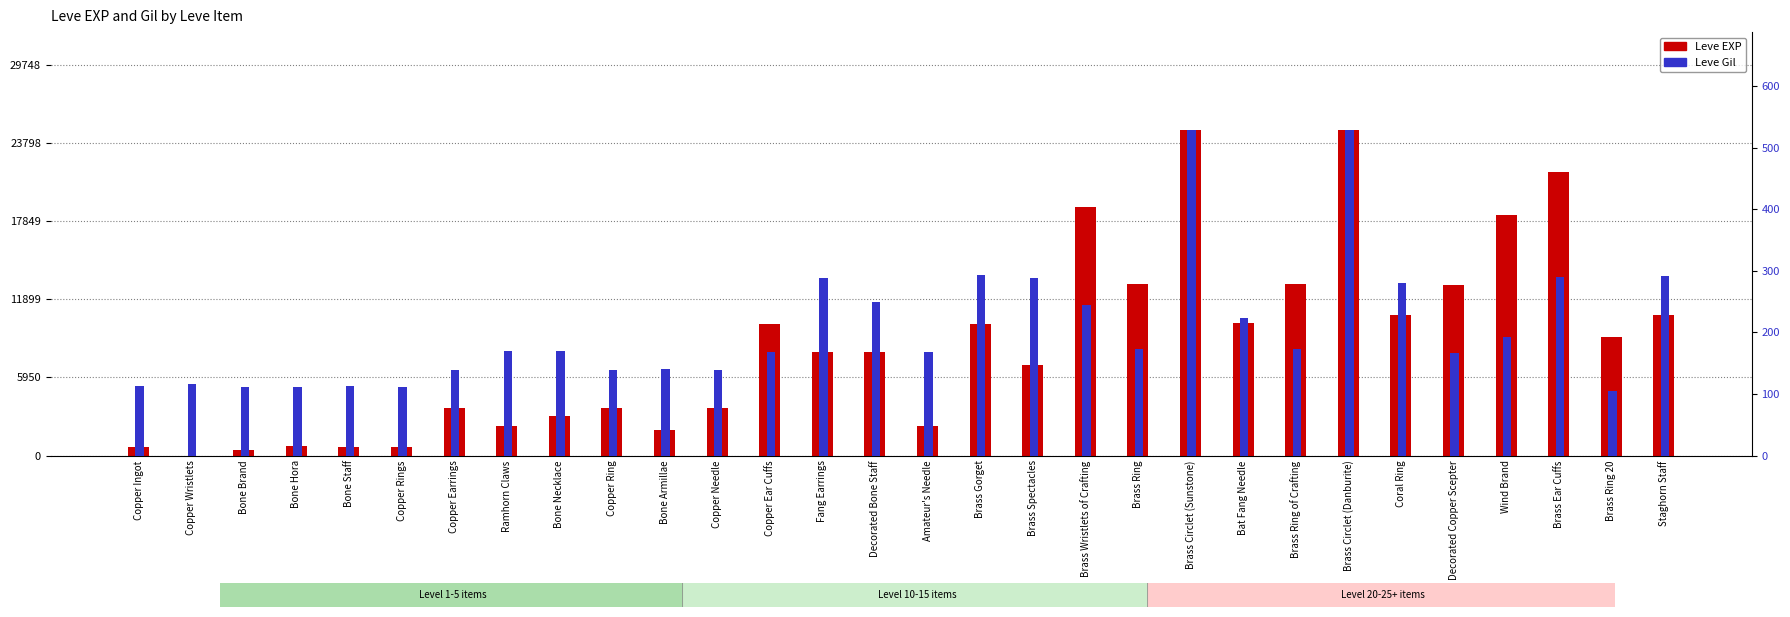

The value of Leve Gil at Staghorn Staff is 292. True or false?

True